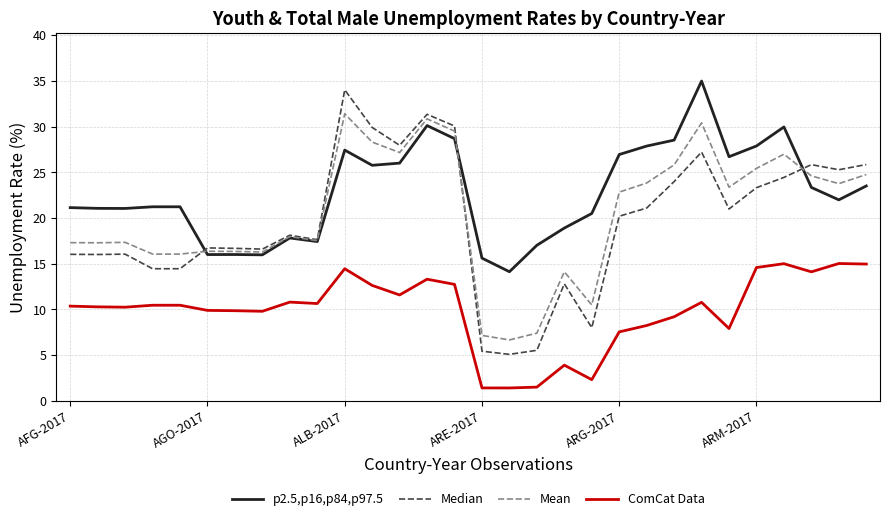

Which series has the widest spread of values?

Median